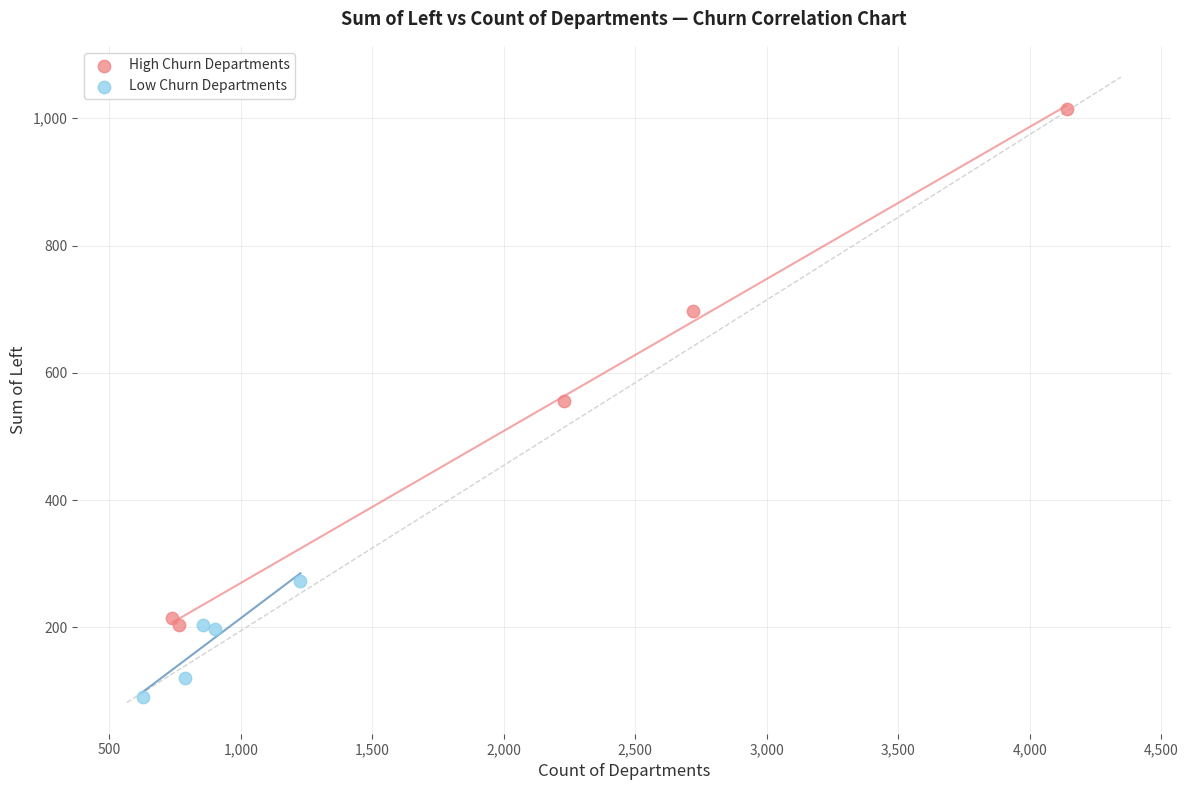

Which series reaches the minimum Y coordinate?

Low Churn Departments